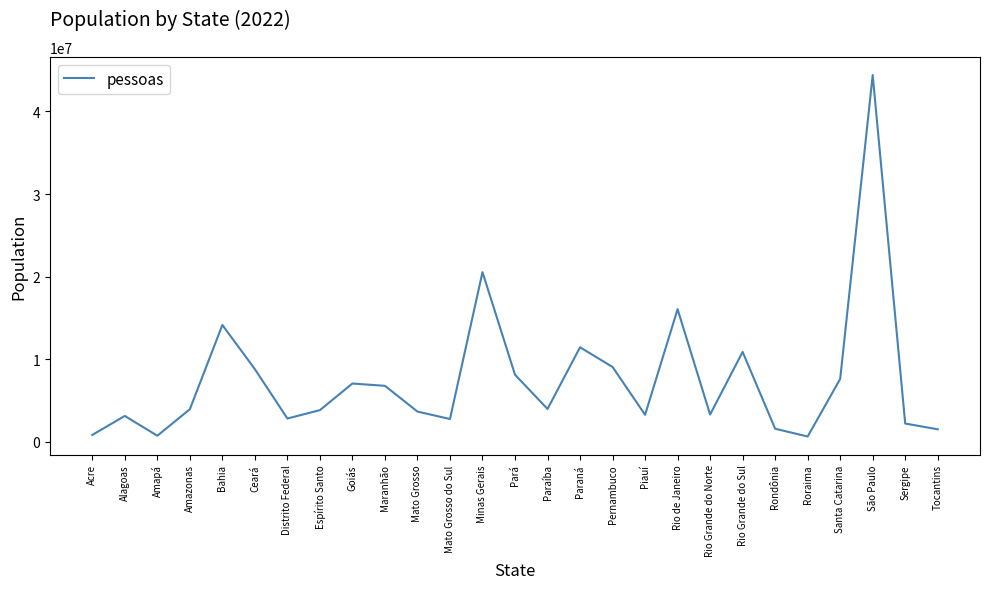

What is the change in value from Minas Gerais to Santa Catarina?

-12929628